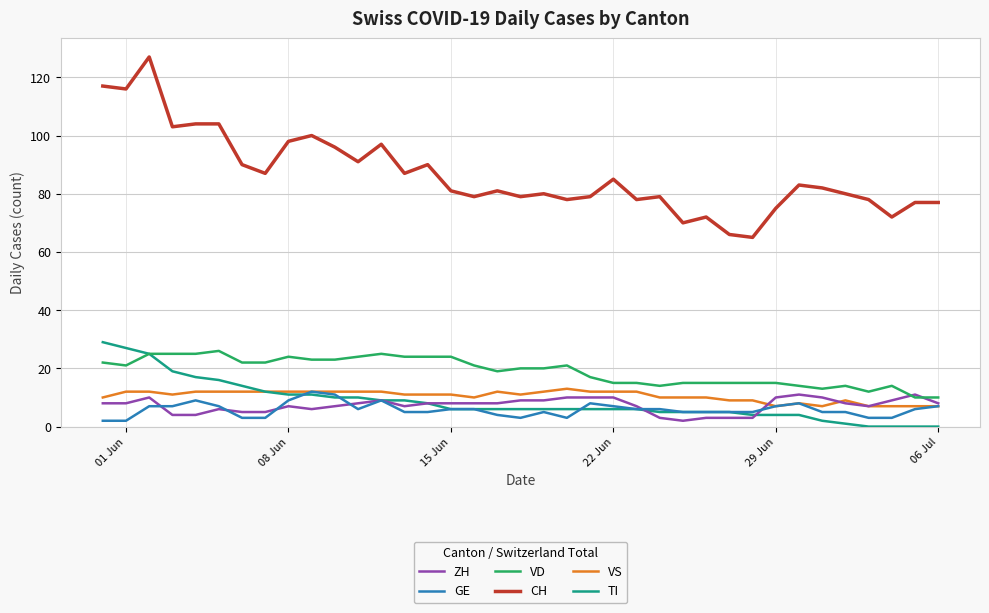

What is the minimum value for VS?

7